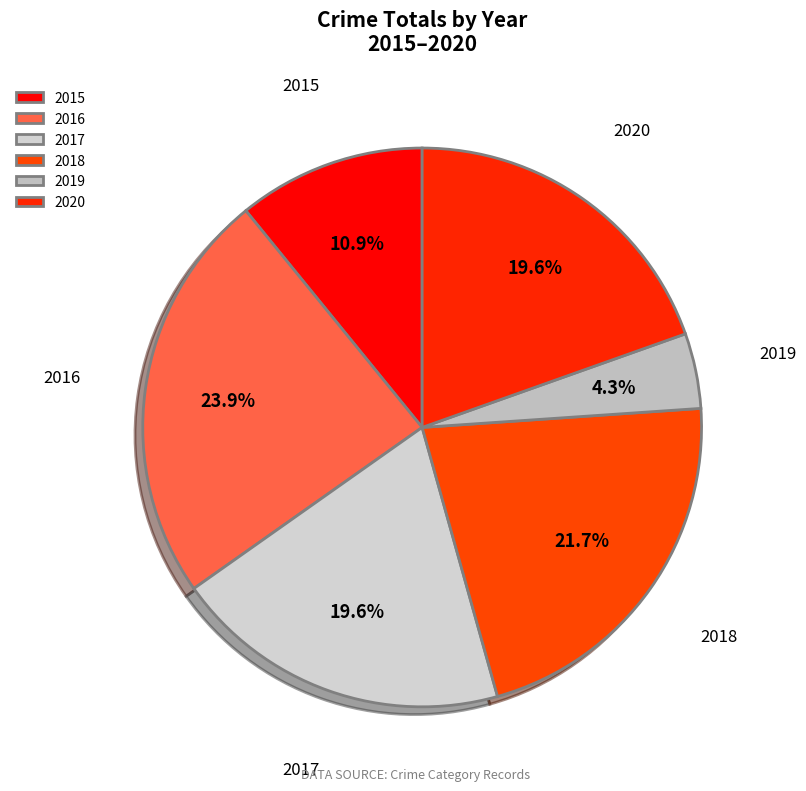

Which has a higher value, 2017 or 2019?

2017